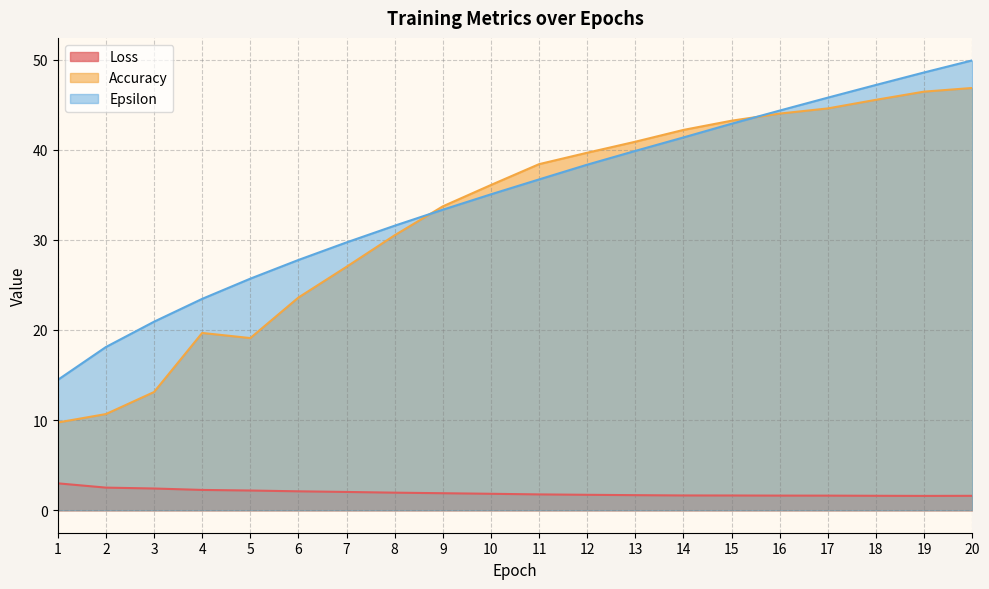

How many interior local valleys does the Loss series have?

1